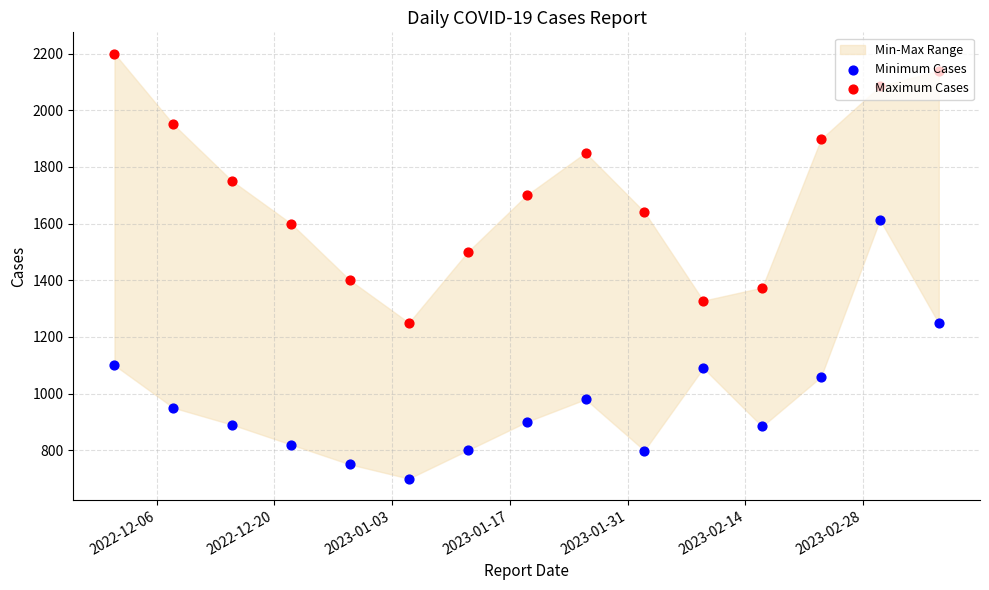

Which series contains the highest Y value?

Maximum Cases